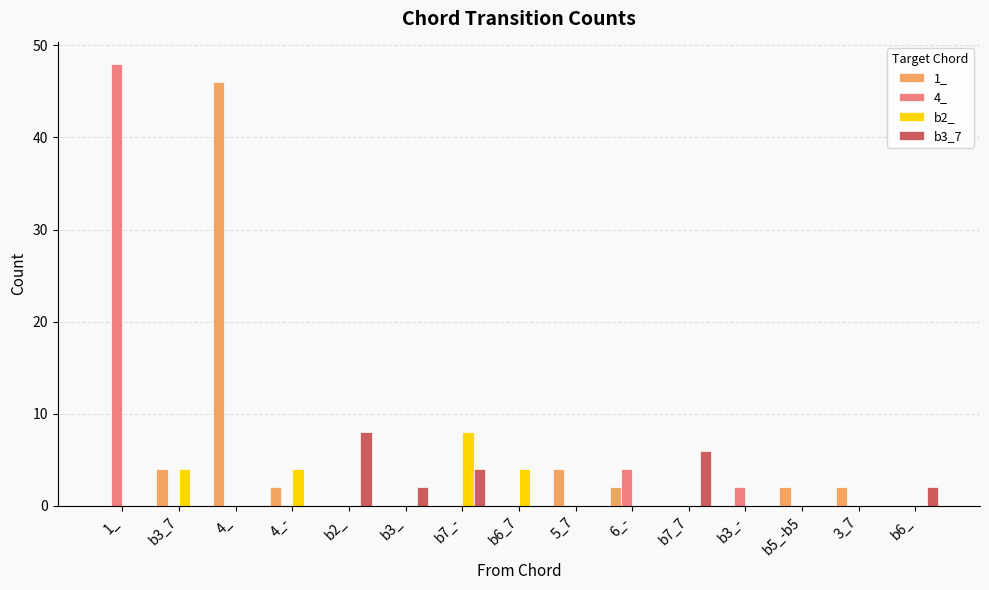

Which series changed the most between 4_ and 6_-?

1_